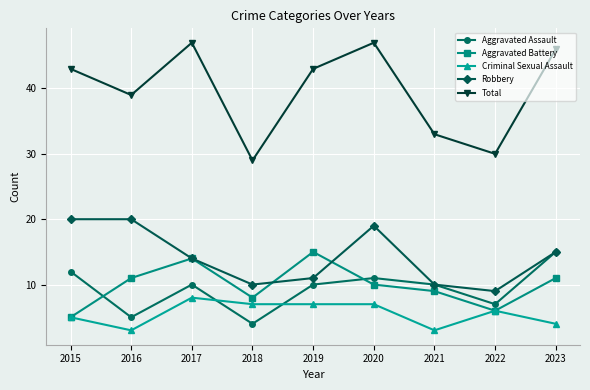

What is the average value of the Total series?

40